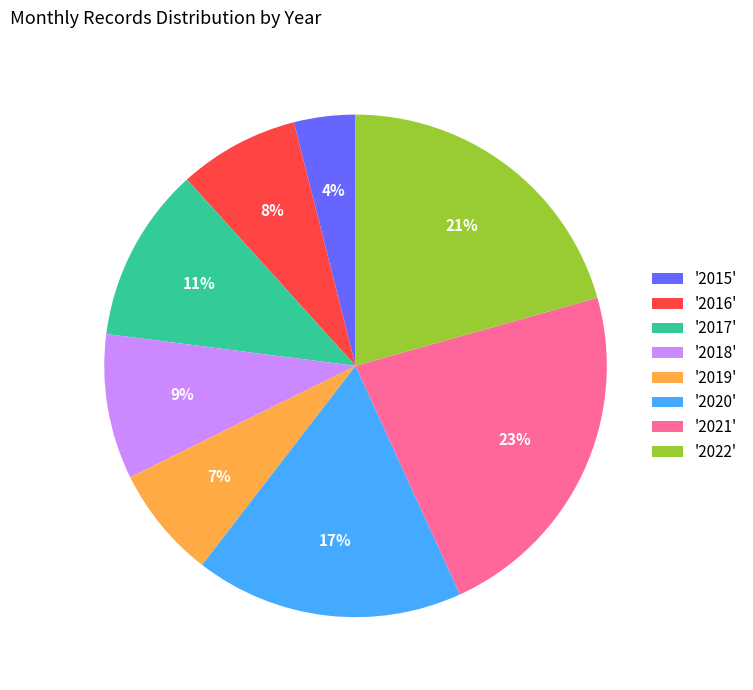

How many slices are in this pie chart?

8